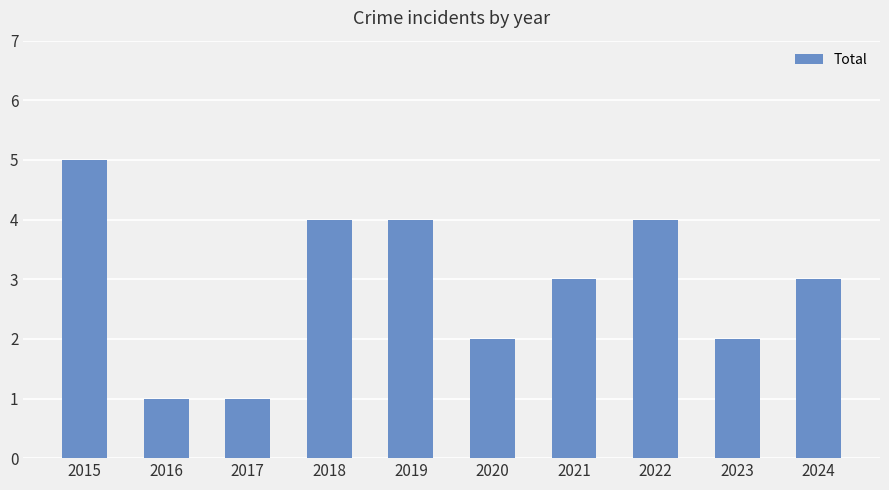

Which category has the highest value across all series?

2015